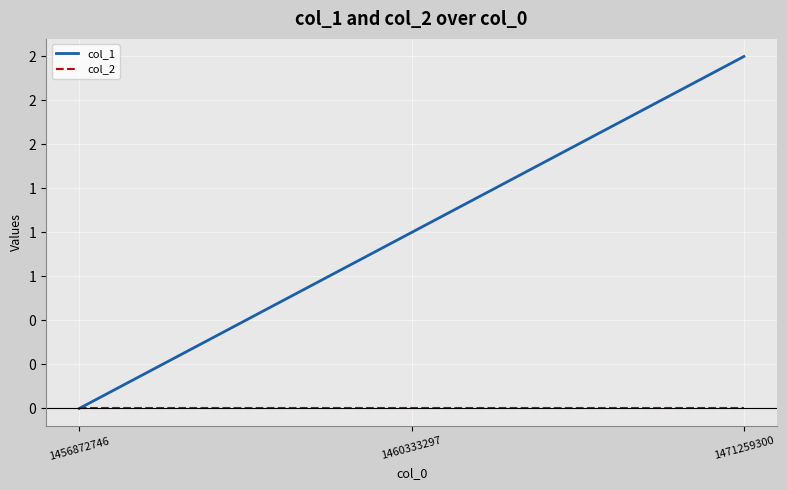

List the series in order of their overall mean, highest first.

col_1, col_2